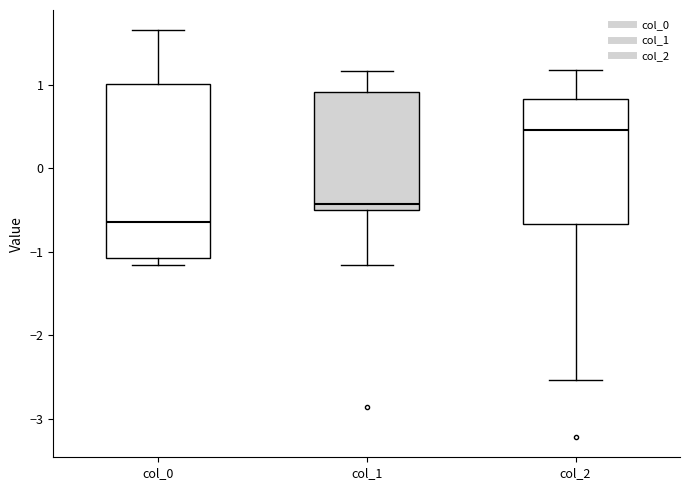

Reading left to right, transcribe this box plot: for each box, give where its median line is, the range the box spans, and where its two whiskers end, as read against the y-axis. The values are not printed on the chart, so give them approximately, as read against the axis.

col_0: median -0.6, box -1.1 to 1.0, whiskers -1.2 to 1.7
col_1: median -0.4, box -0.5 to 0.9, whiskers -1.2 to 1.2
col_2: median 0.5, box -0.7 to 0.8, whiskers -2.5 to 1.2